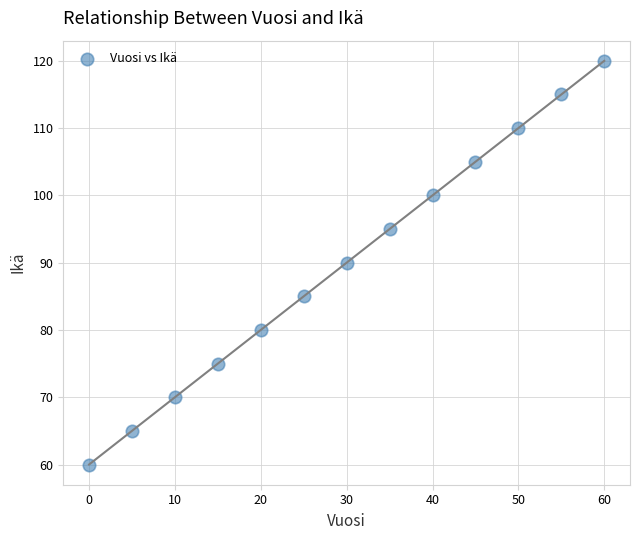

What is the range of Y values (max minus min)?

60